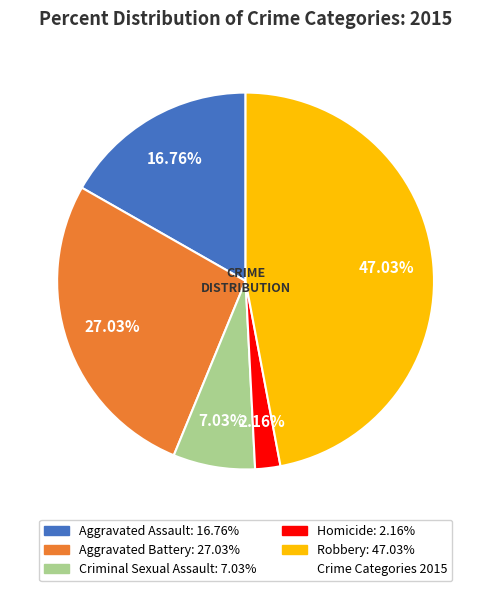

Does any single category account for the majority?

No